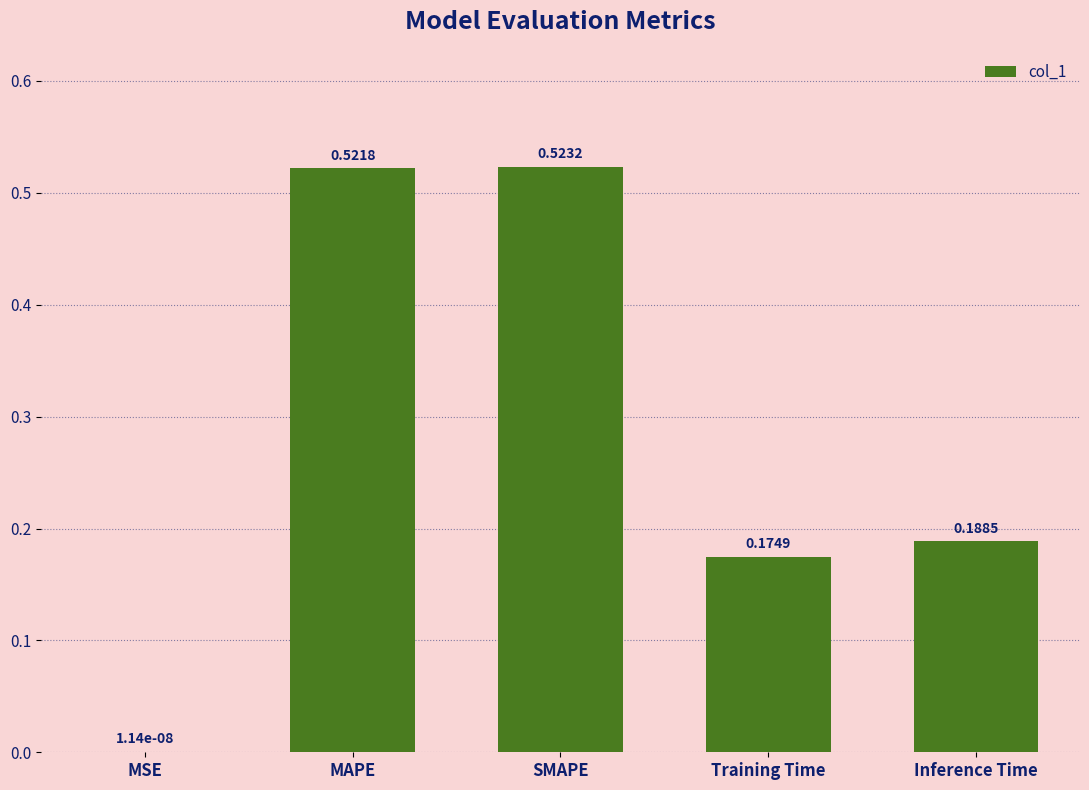

The chart shows a value of 0.3 at Training Time. True or false?

False